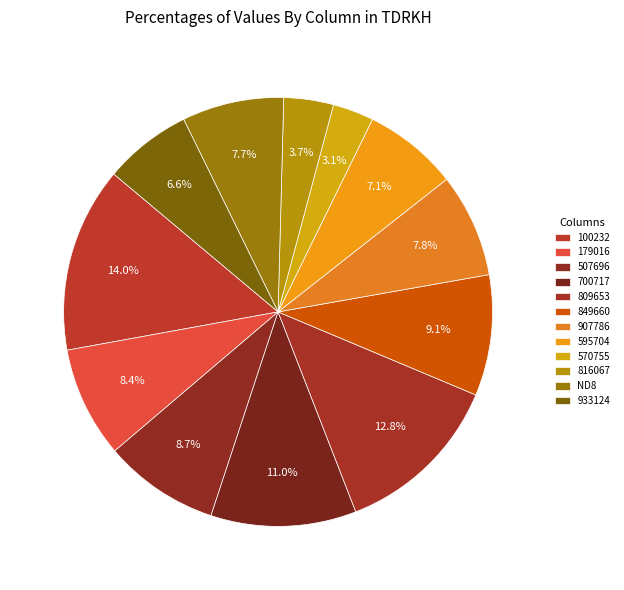

Which slice is the smallest?

570755